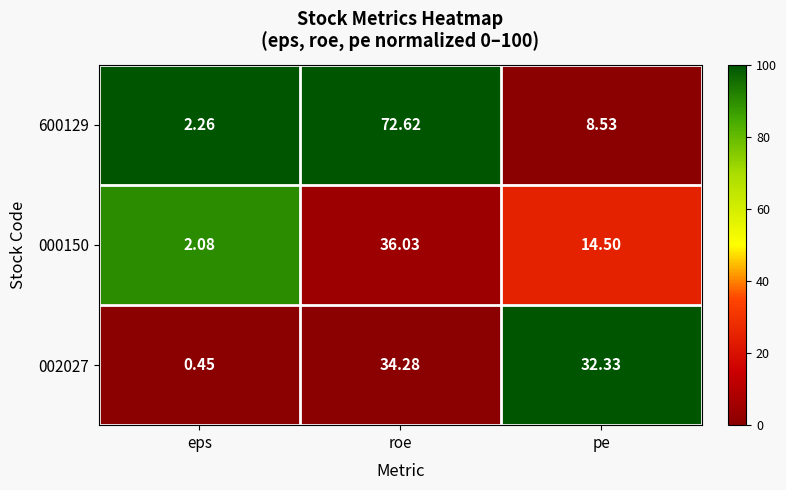

At how many categories does at least one series exceed 30?

2